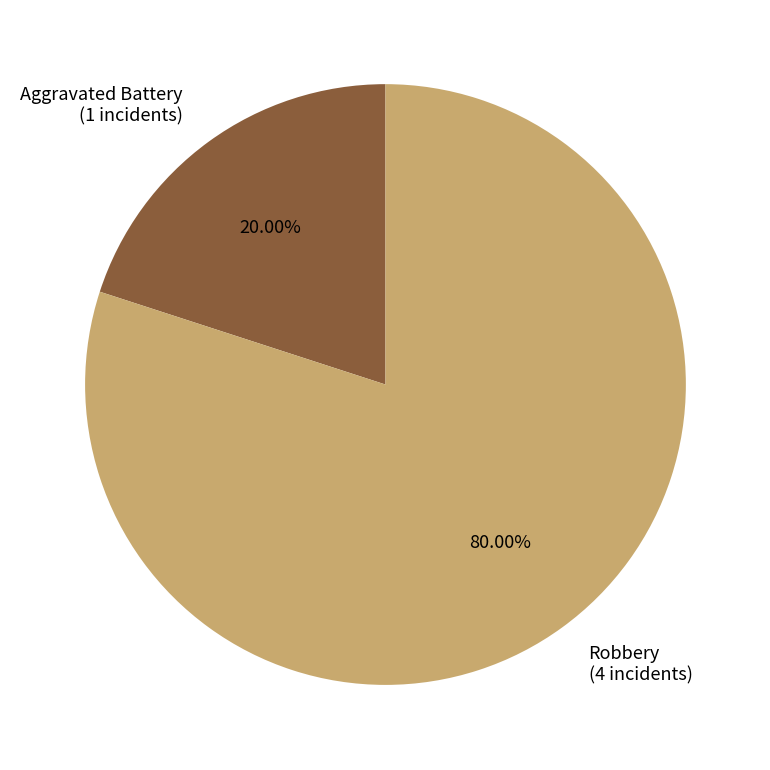

What percentage is the Robbery slice, to the nearest percent?

80%